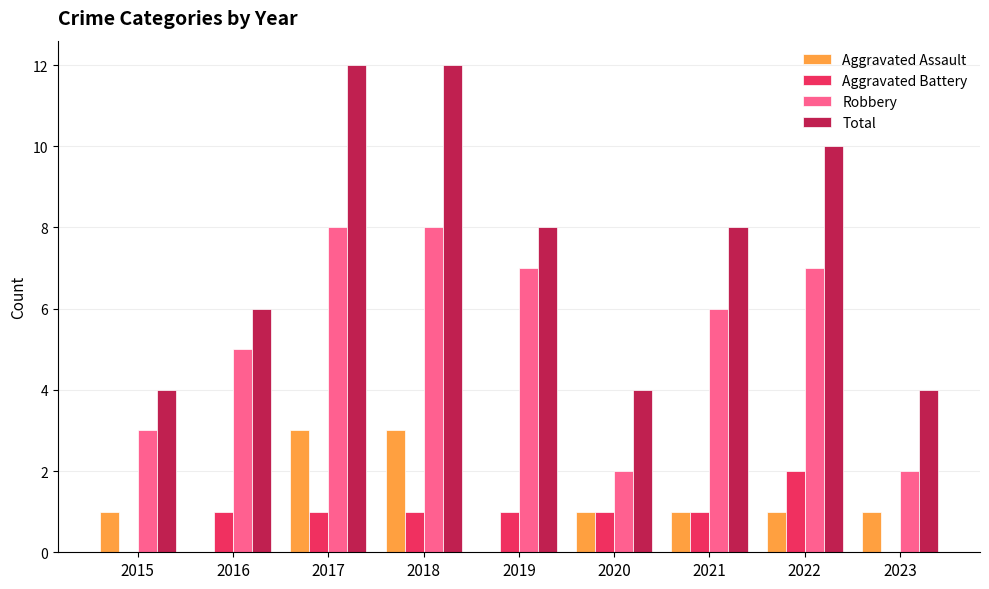

Which series changed the most between 2016 and 2018?

Total